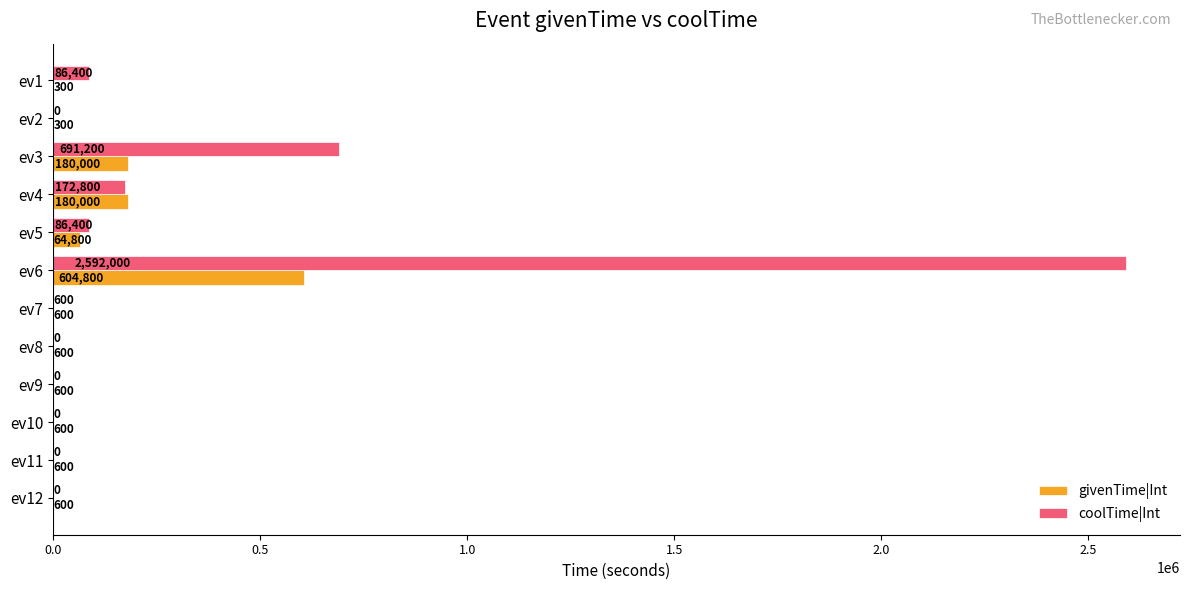

What are all the series names shown in the legend?

givenTime|Int, coolTime|Int